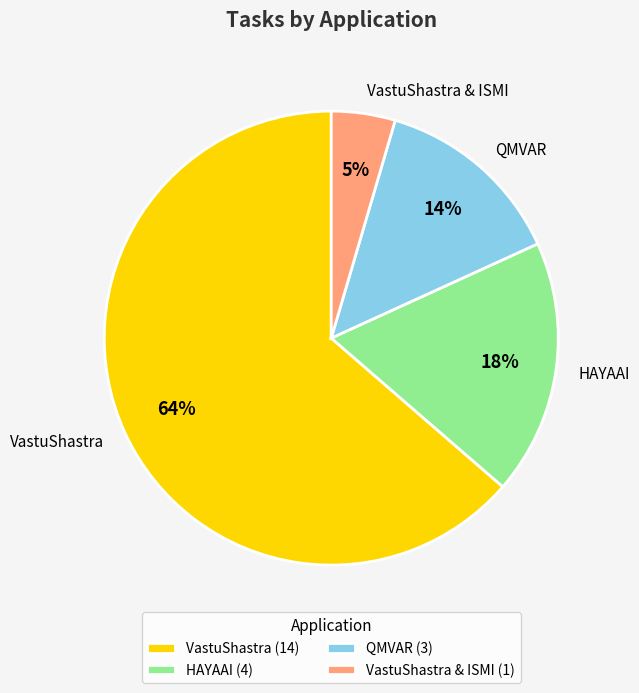

Which slice is the largest?

VastuShastra